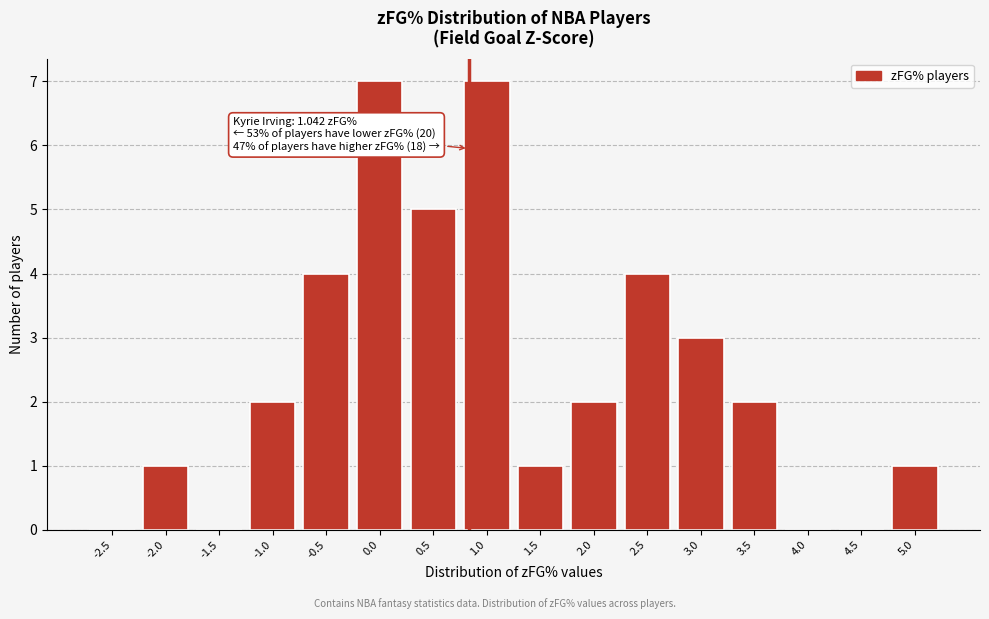

Reading left to right, what are all the values shown in this chart?

-2.5=0	-2.0=1	-1.5=0	-1.0=2	-0.5=4	0.0=7	0.5=5	1.0=7	1.5=1	2.0=2	2.5=4	3.0=3	3.5=2	4.0=0	4.5=0	5.0=1